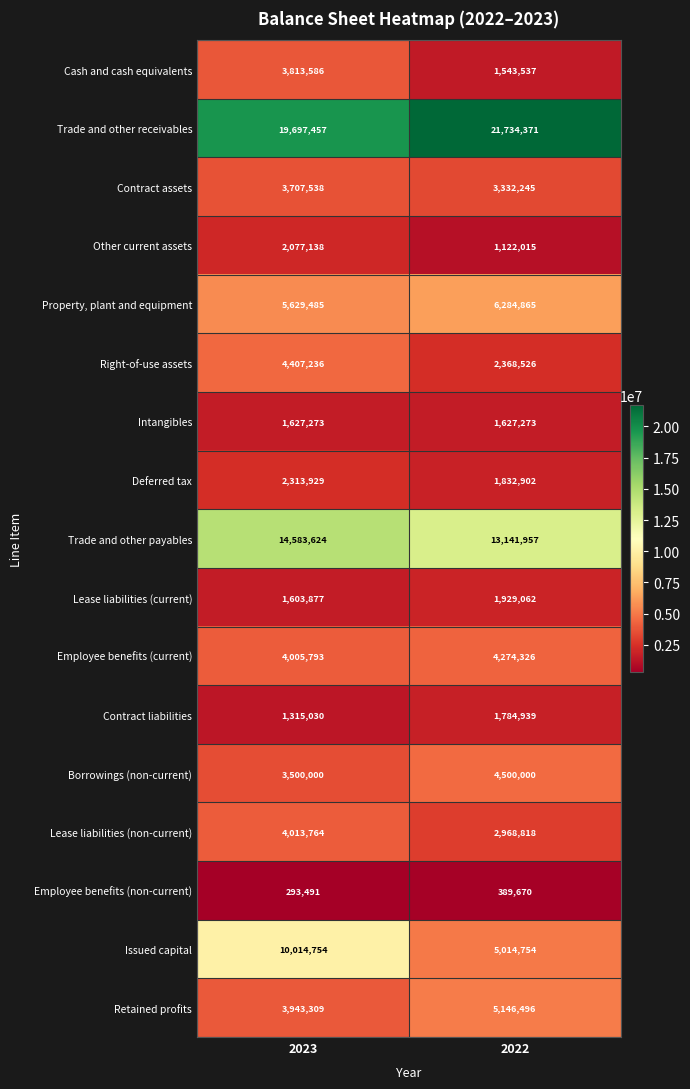

How many values in the Retained profits series are below 5146496?

1